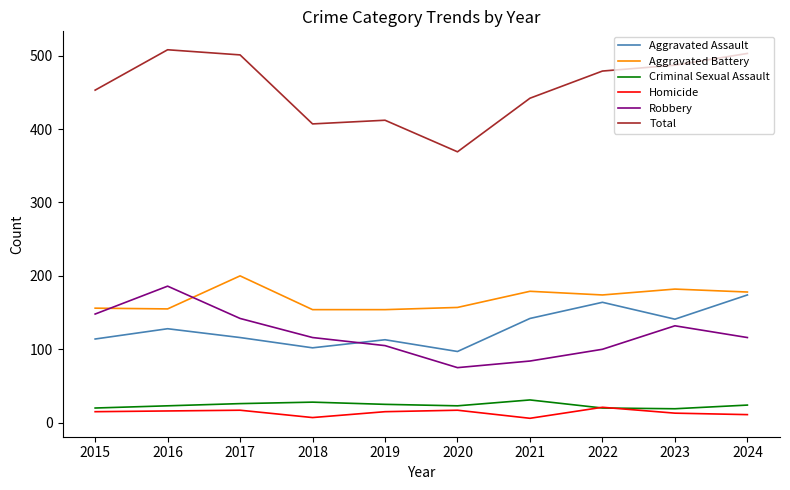

Is it true that Aggravated Assault equals 76 at 2022?

False